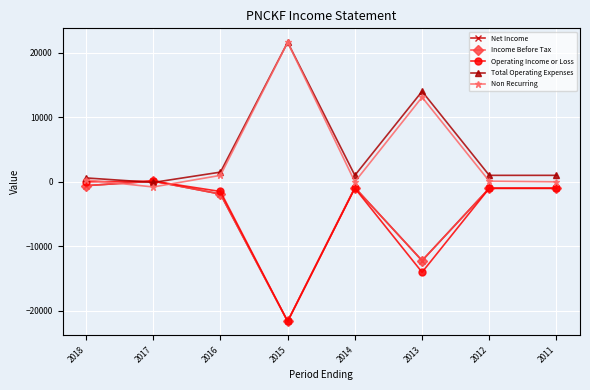

Is this an area chart (filled region under the line)?

No